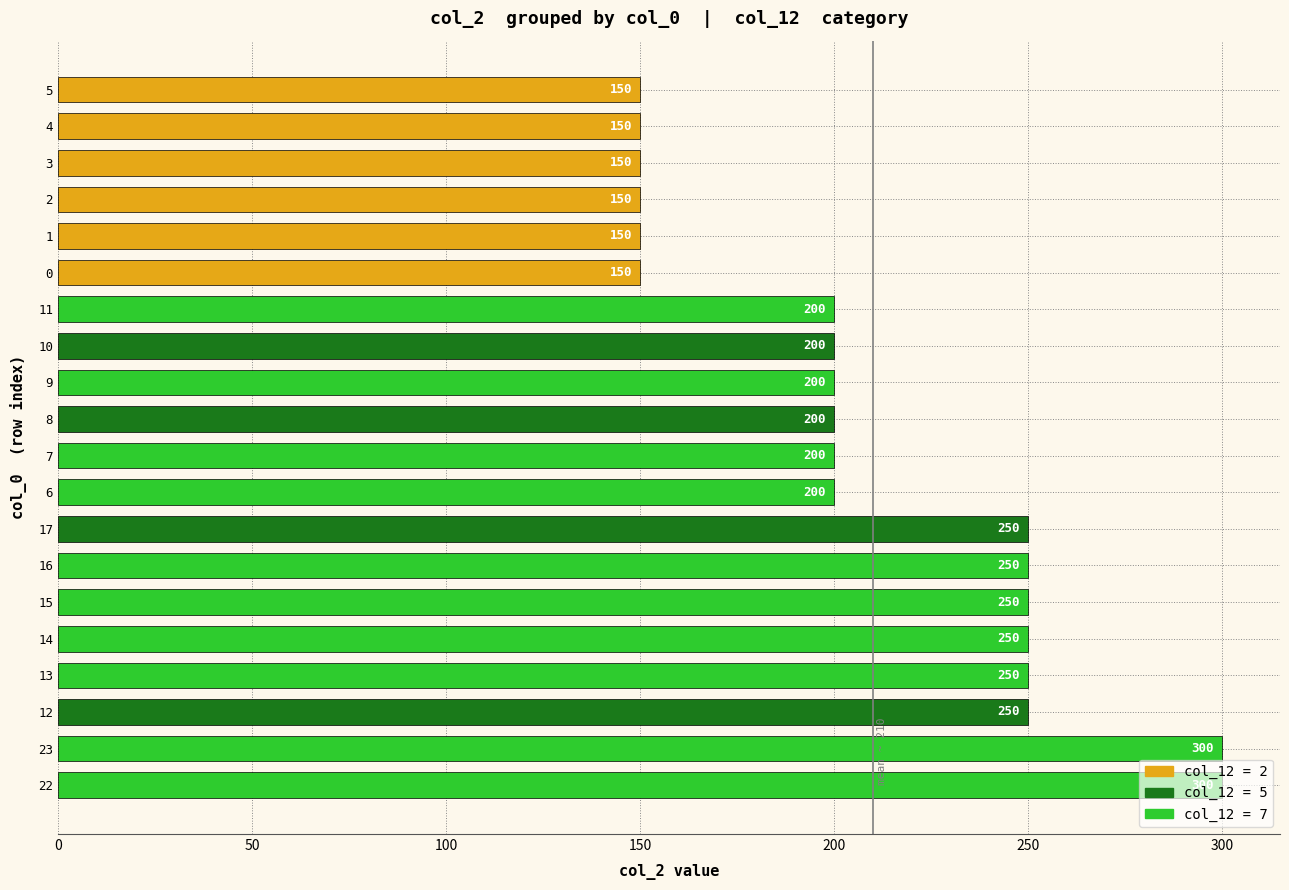

Does the chart contain any negative values?

No